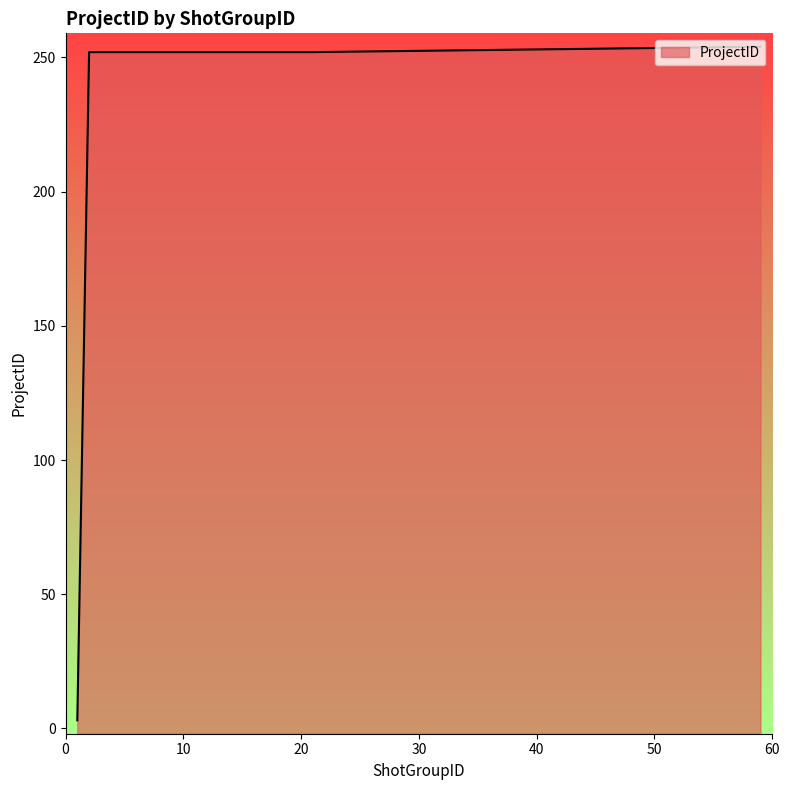

How many lines are shown in the chart?

1